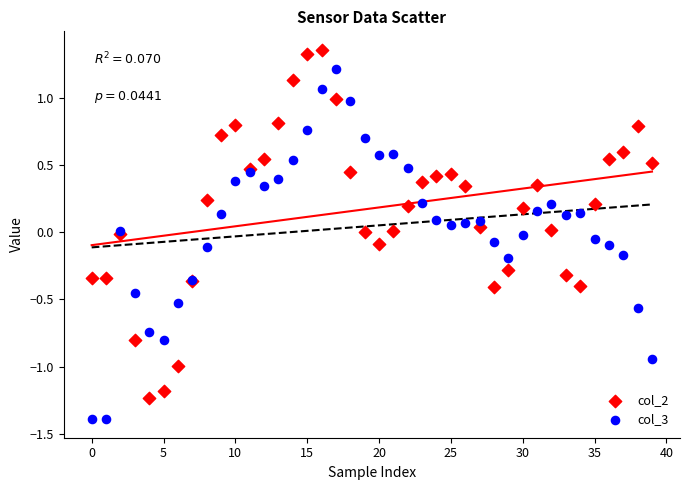

Which series reaches the maximum Y coordinate?

col_2